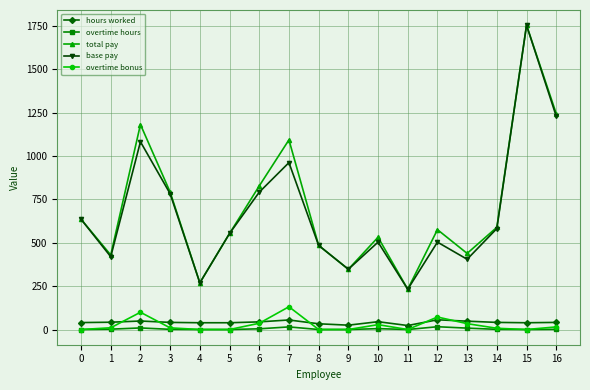

Which series changed the most between 14 and 16?

total pay